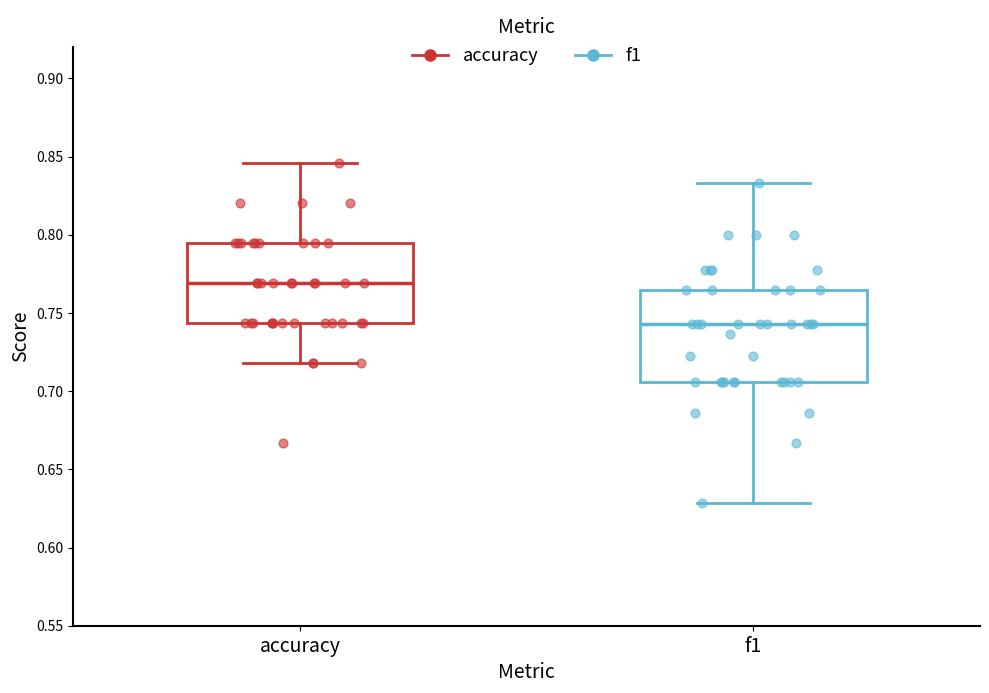

Reading left to right, transcribe this box plot: for each box, give where its median line is, the range the box spans, and where its two whiskers end, as read against the y-axis. The values are not printed on the chart, so give them approximately, as read against the axis.

accuracy: median 0.770, box 0.745 to 0.795, whiskers 0.720 to 0.845
f1: median 0.745, box 0.705 to 0.765, whiskers 0.630 to 0.835